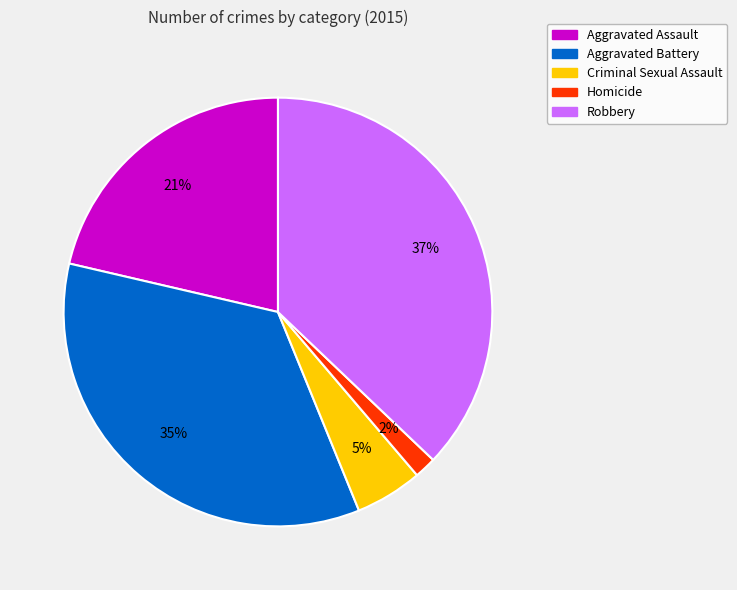

To the nearest percent, what portion does Robbery represent?

37%